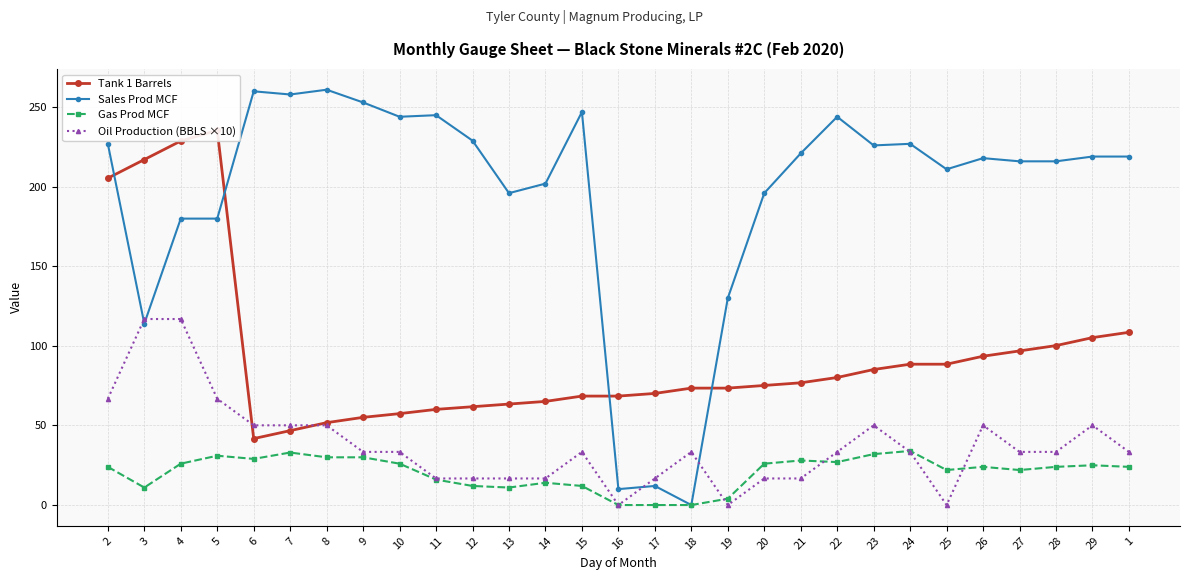

Where does the Tank 1 Barrels series first go above 75?

2